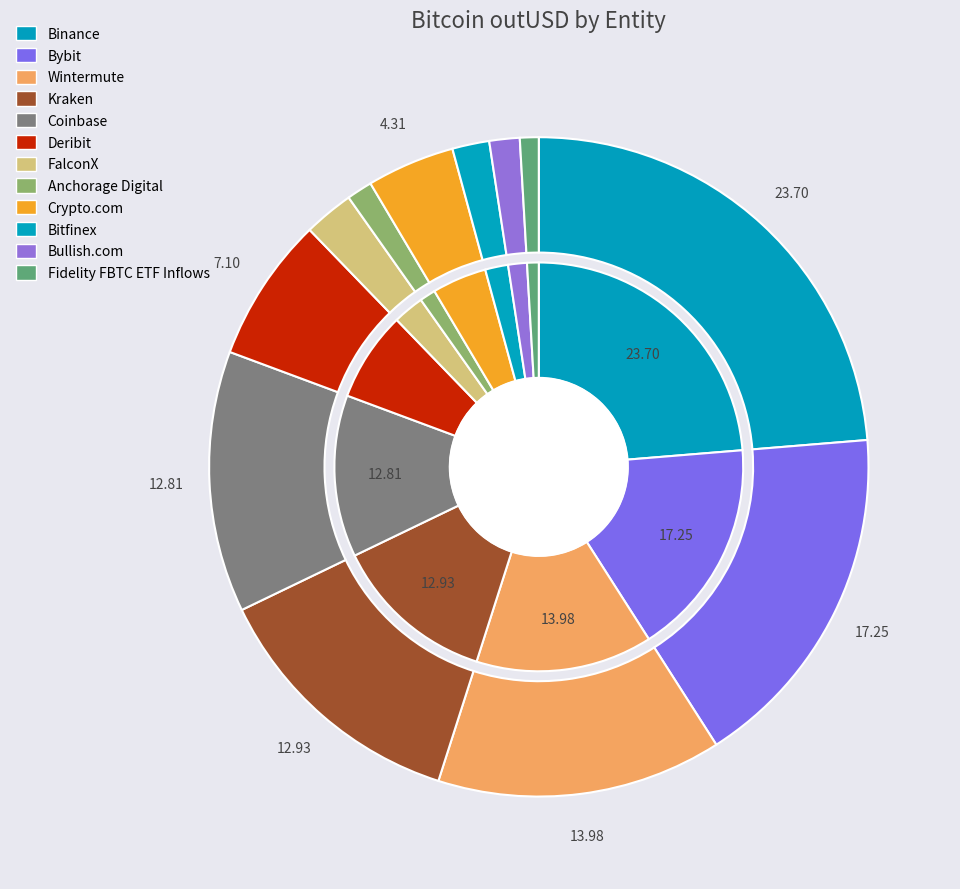

Combined, what portion of the pie is Deribit and Fidelity FBTC ETF Inflows?

8.0%